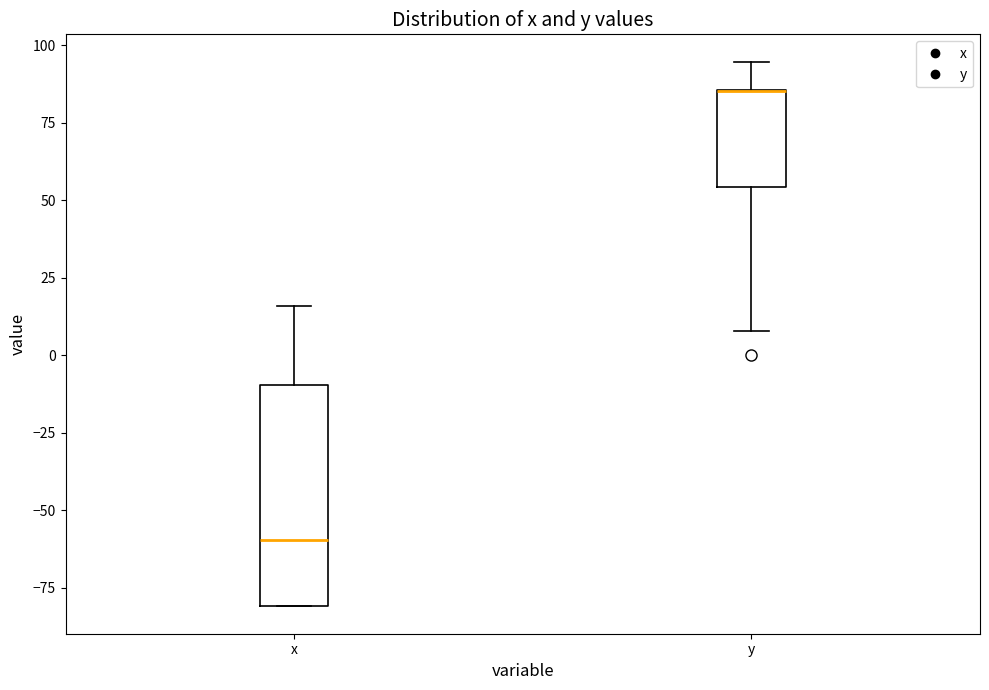

Comparing the boxes themselves (not the whiskers), which one is the tallest?

x